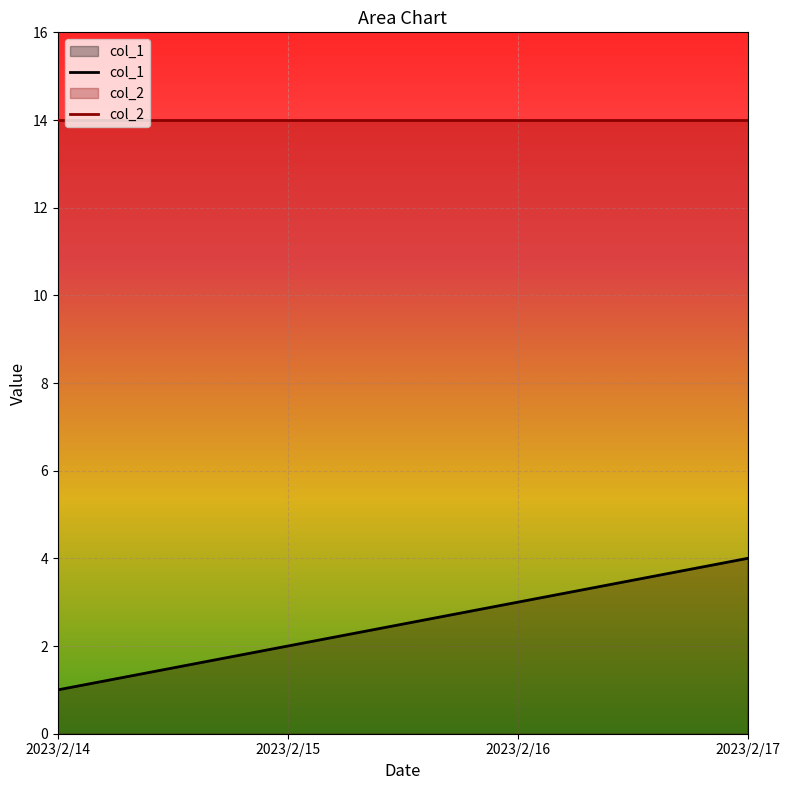

At how many categories does at least one series exceed 8?

4